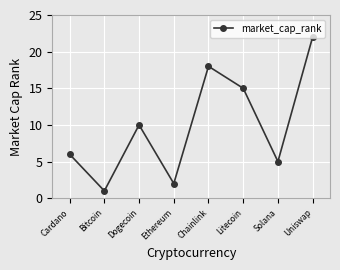

Rank the categories by value from highest to lowest.

Uniswap, Chainlink, Litecoin, Dogecoin, Cardano, Solana, Ethereum, Bitcoin